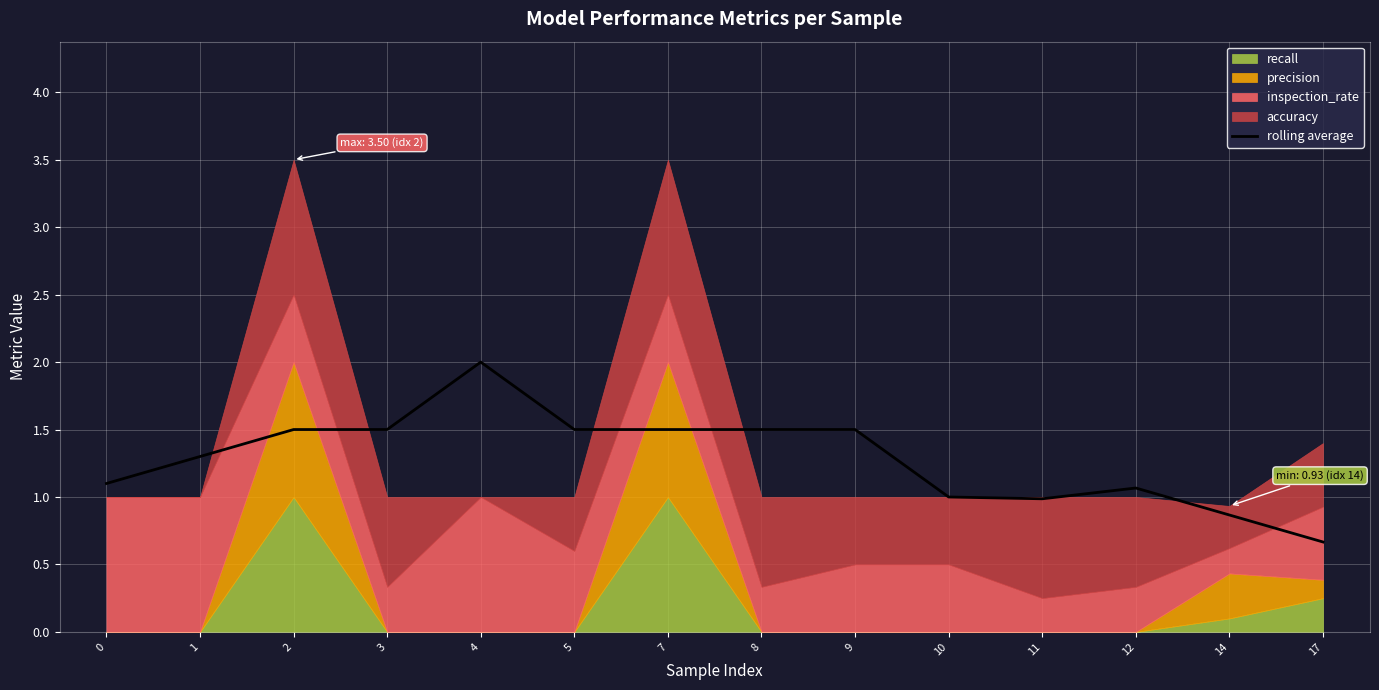

At which category does the chart reach its minimum across all series?

17